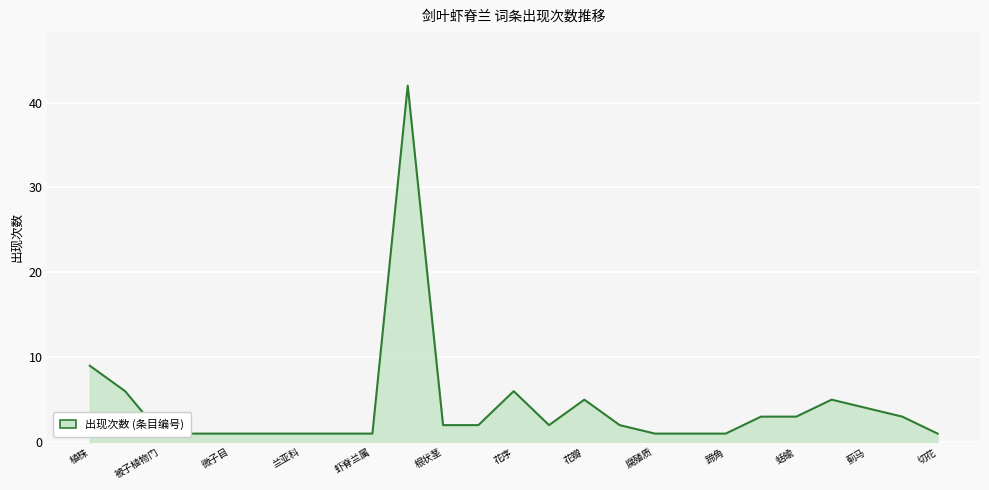

How many values exceed 2?

10